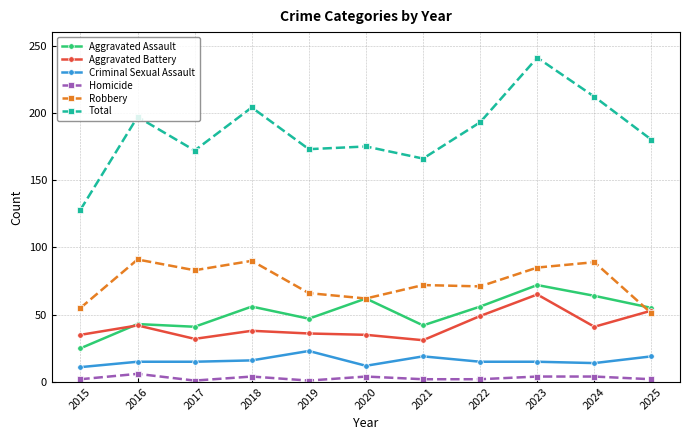

Where does the Total series first go above 180?

2016